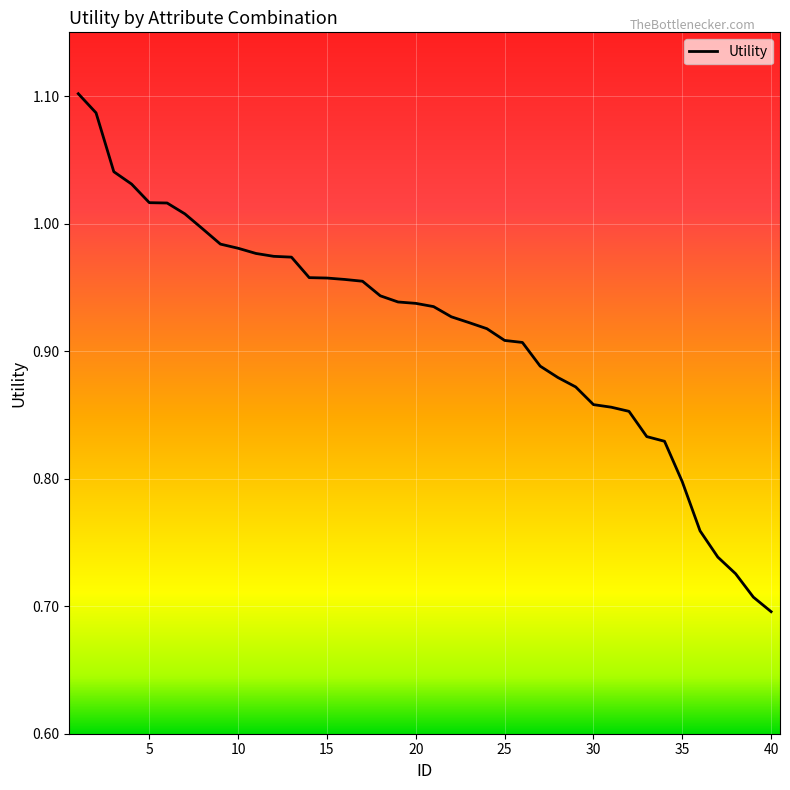

What is the difference between the maximum and minimum values?

0.4